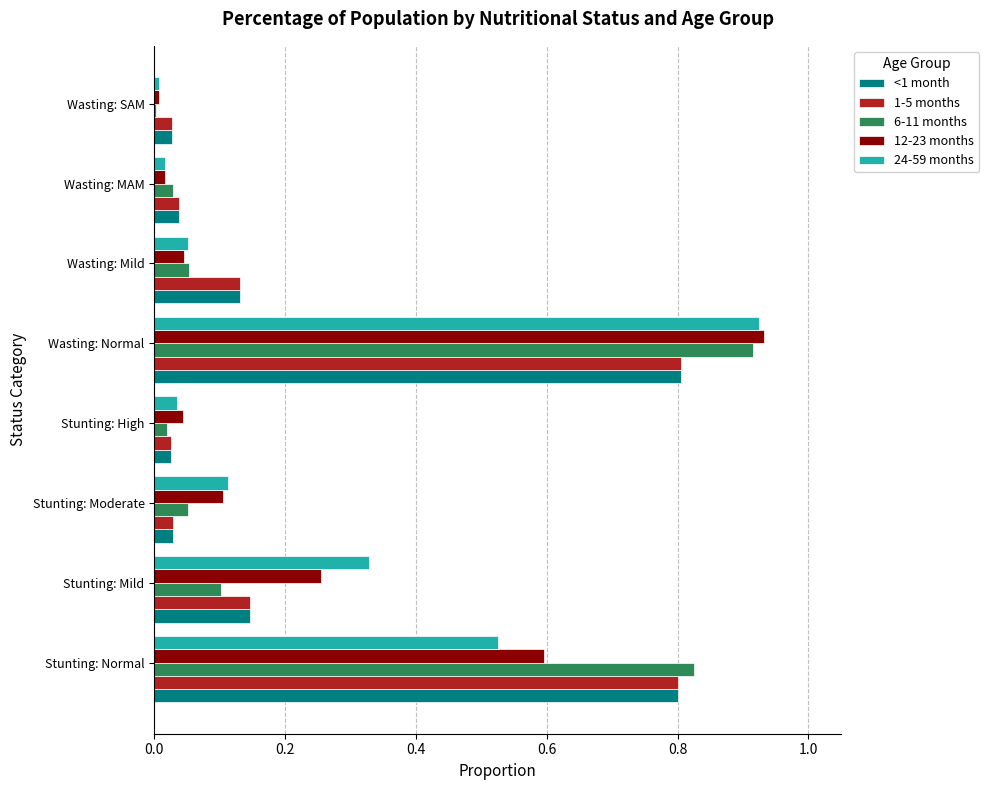

How many series are shown in this chart?

5